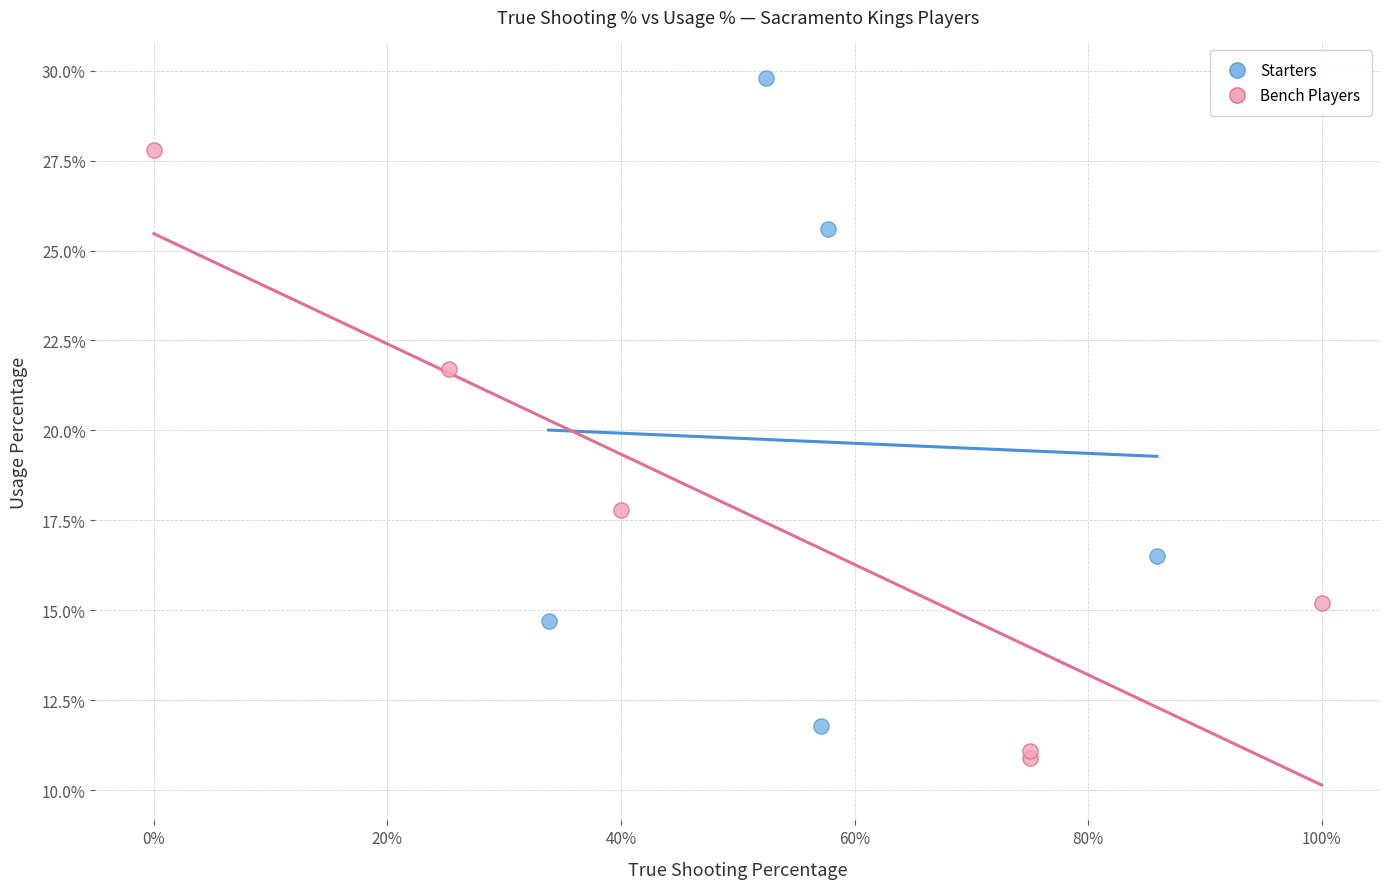

Which series contains the lowest Y value?

Bench Players